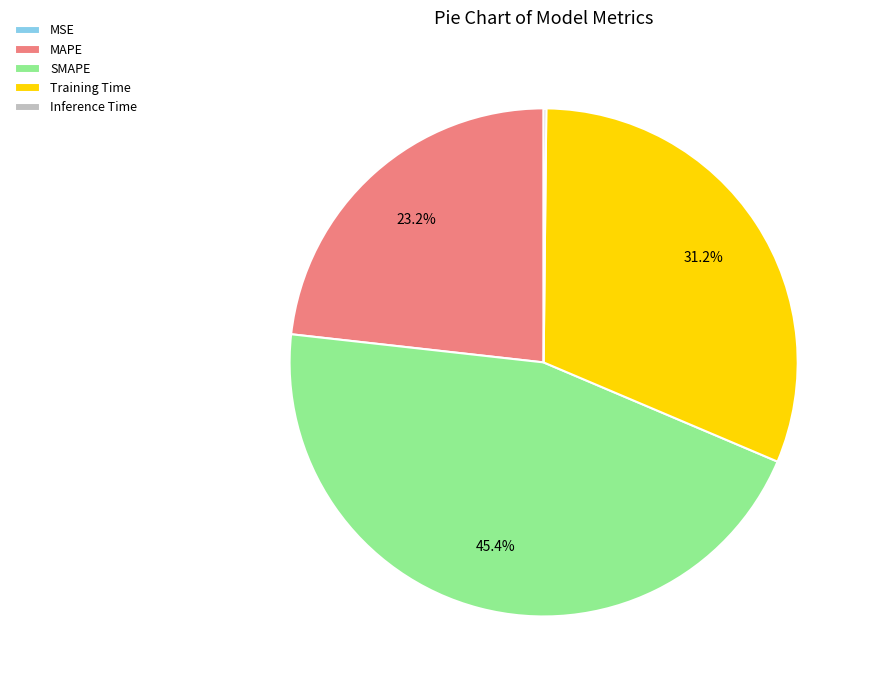

What is the largest slice in the pie chart?

SMAPE